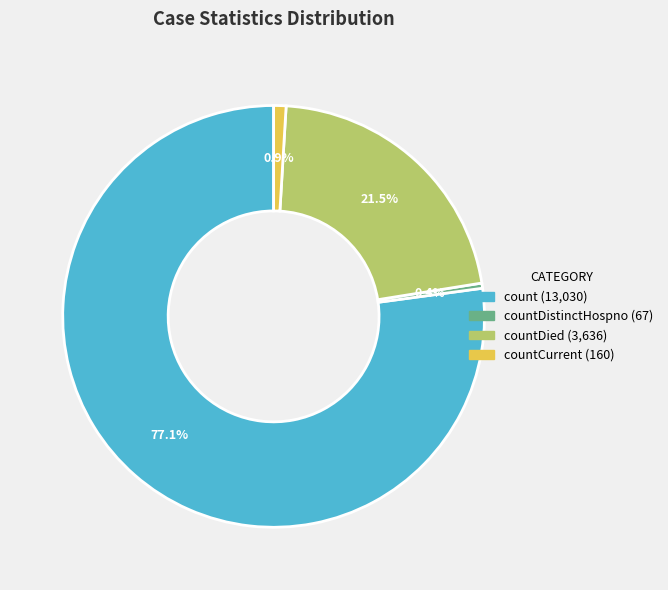

Does any single category account for the majority?

Yes